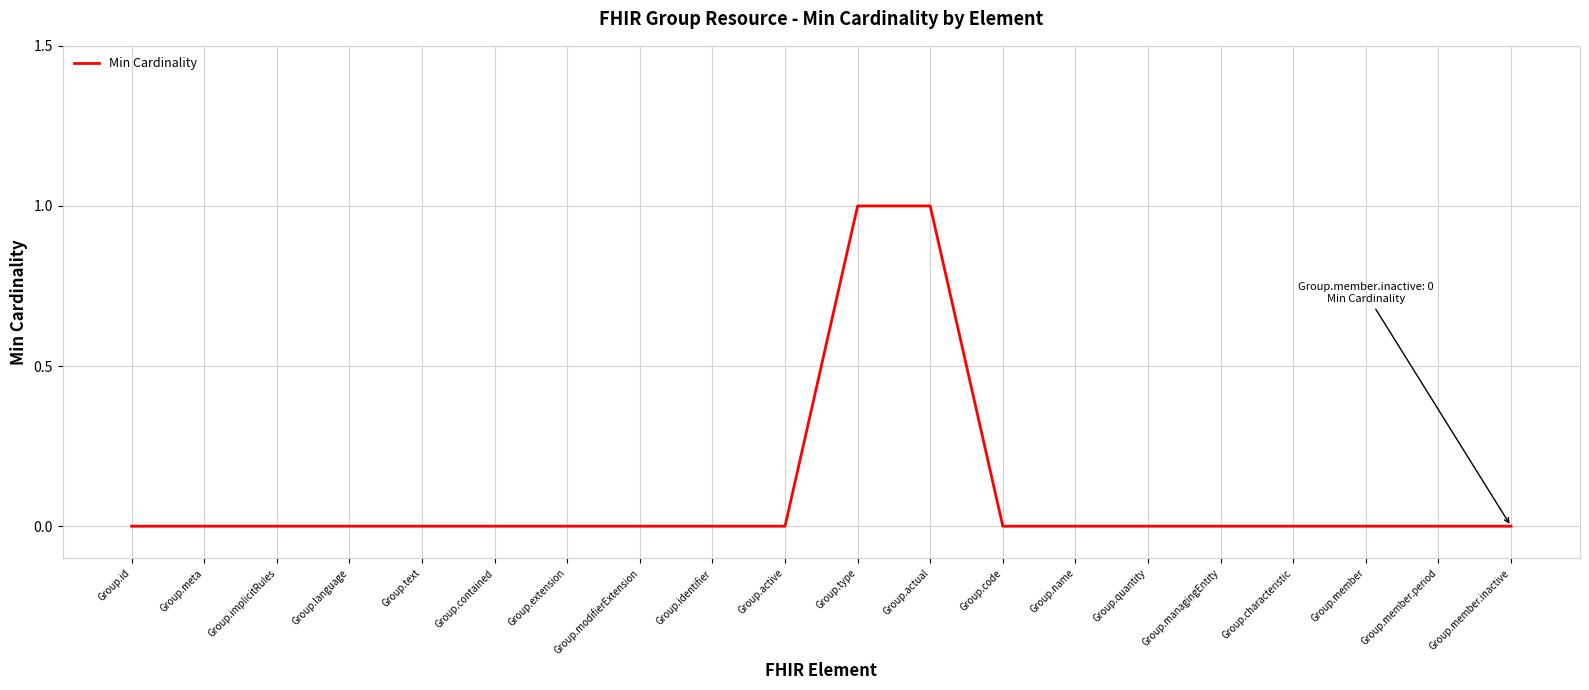

Which has a higher value, Group.actual or Group.implicitRules?

Group.actual